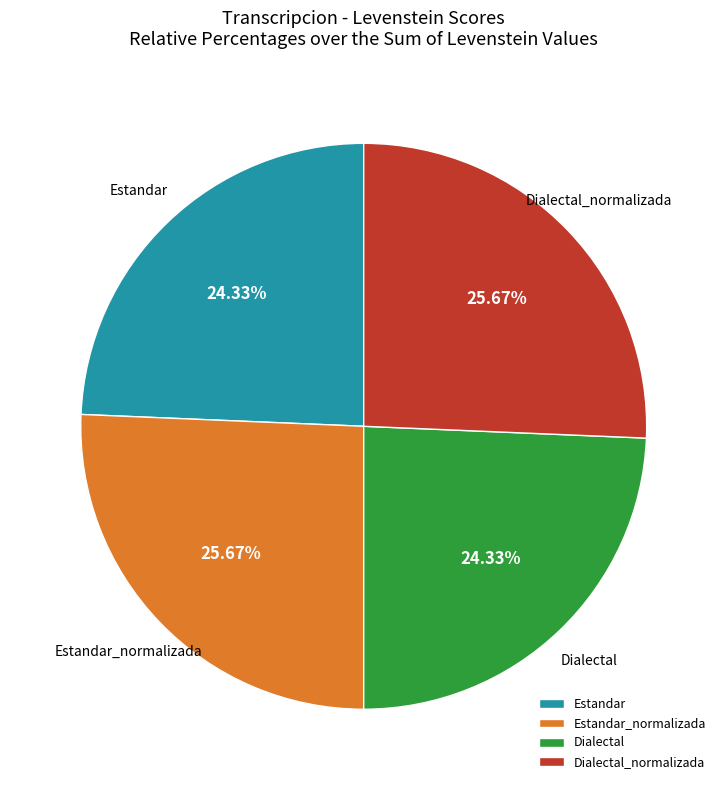

To the nearest percent, what portion does Dialectal_normalizada represent?

26%